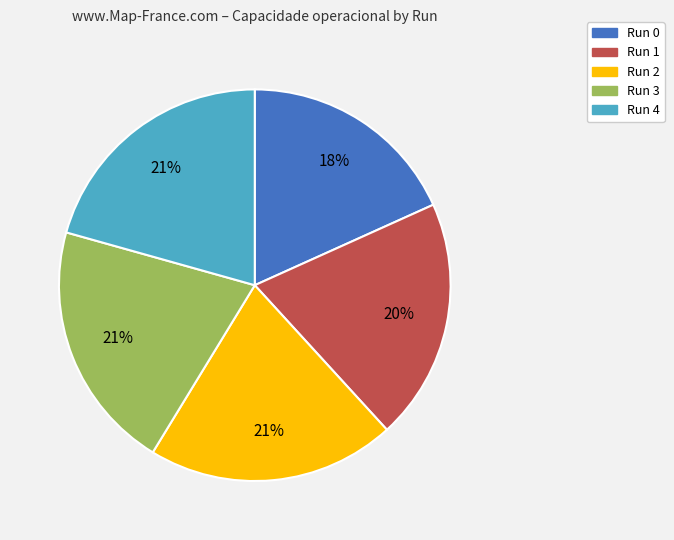

Is there any slice that represents more than half of the pie?

No